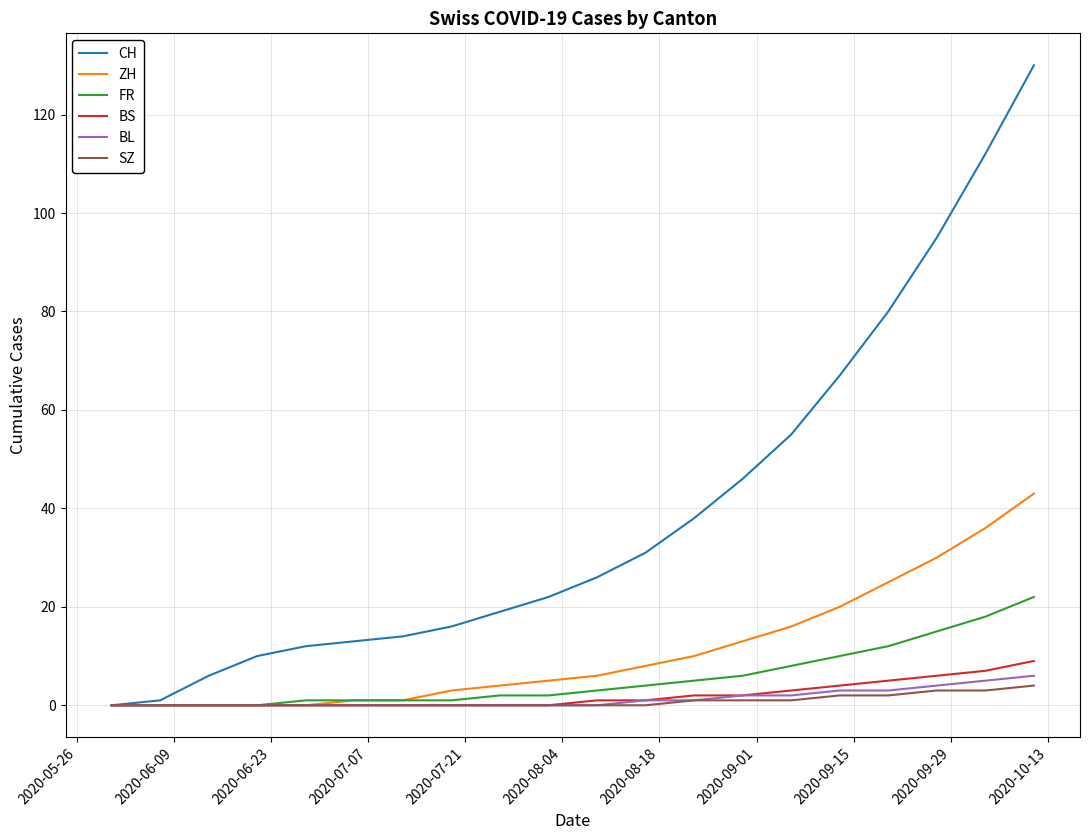

Which series has the largest range (max minus min)?

CH